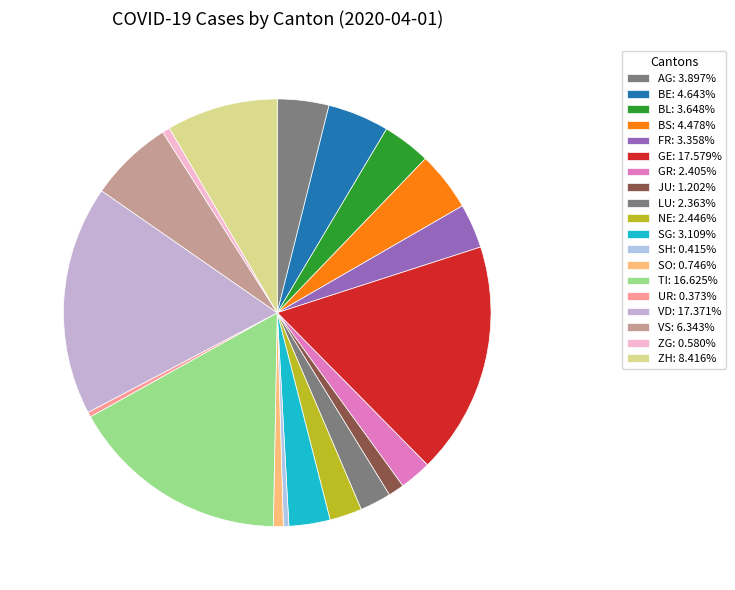

Rank the categories by value from highest to lowest.

GE, VD, TI, ZH, VS, BE, BS, AG, BL, FR, SG, NE, GR, LU, JU, SO, ZG, SH, UR